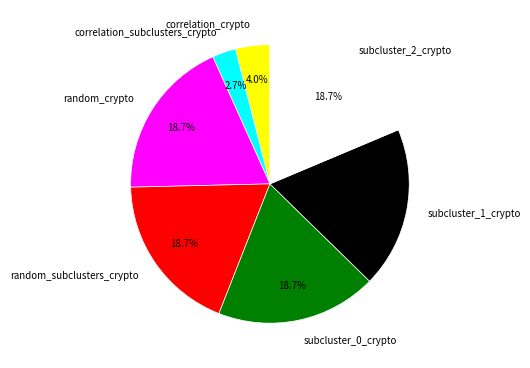

Which category has the smallest portion of the pie?

correlation_subclusters_crypto